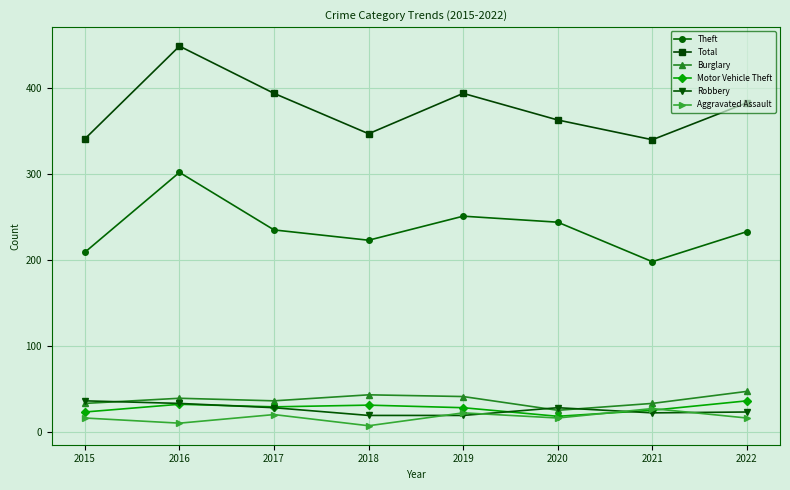

At which category does Theft reach its first local peak?

2016